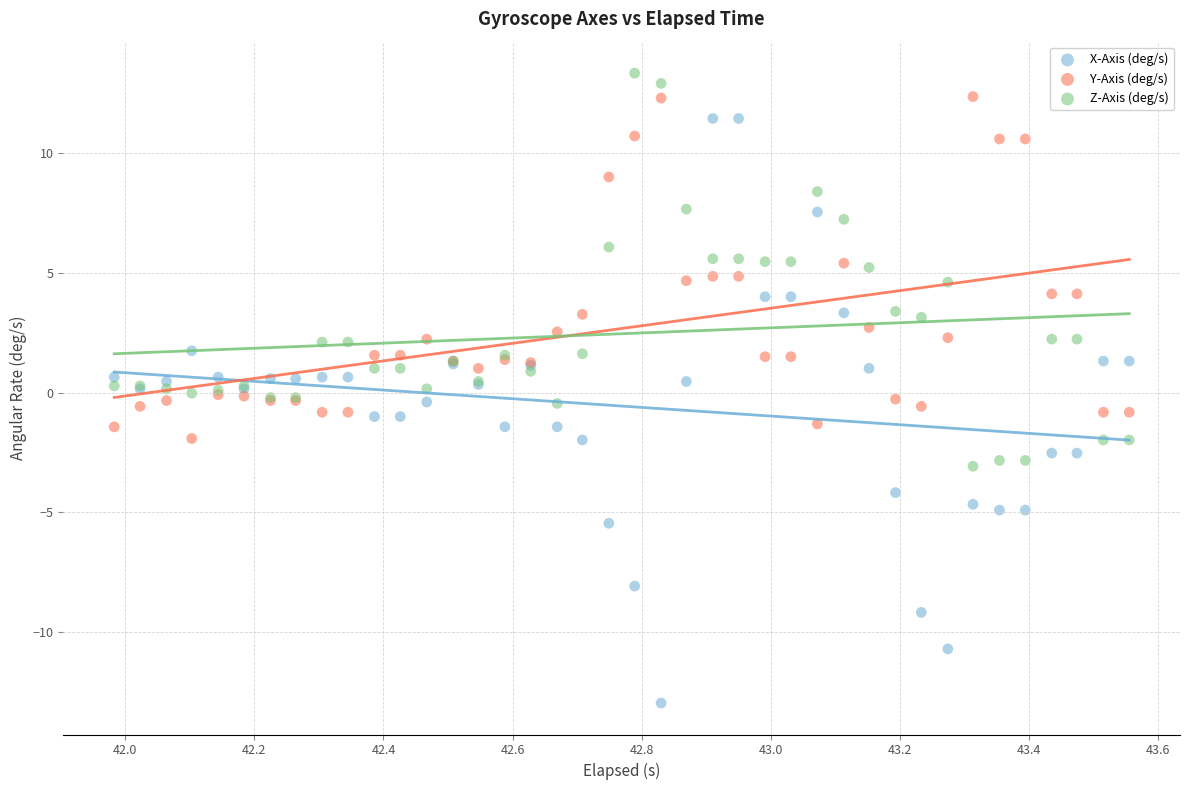

Which series contains the lowest Y value?

X-Axis (deg/s)